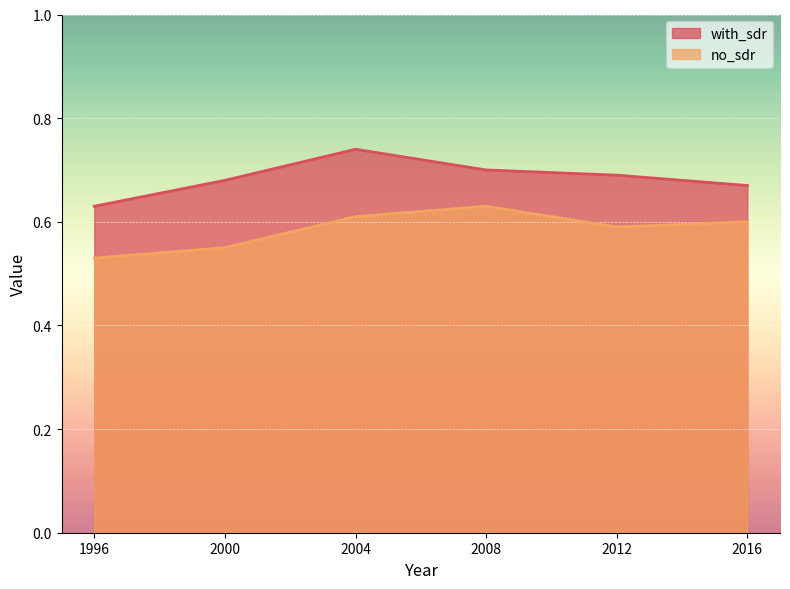

Which series has the largest range (max minus min)?

with_sdr